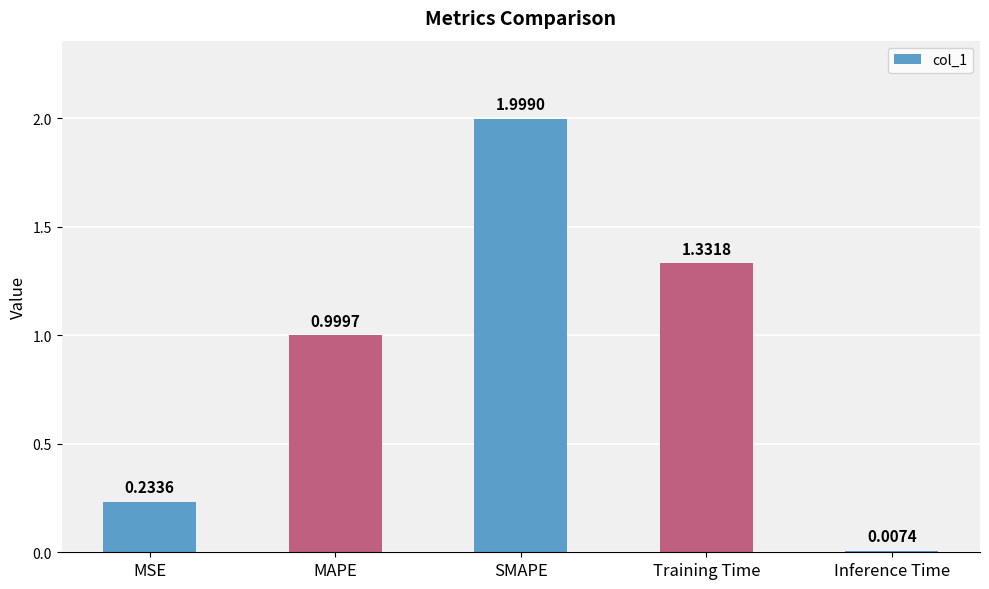

Where is the data nearest to the value 1?

MAPE